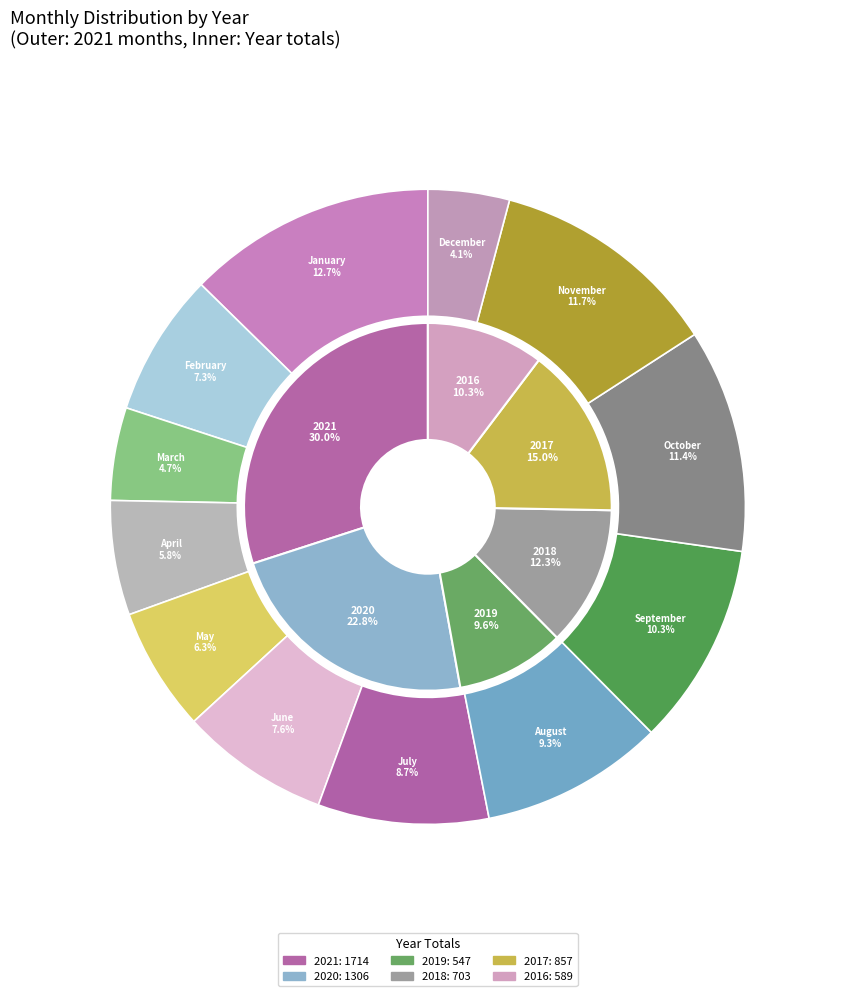

Is there a majority slice in this chart?

No